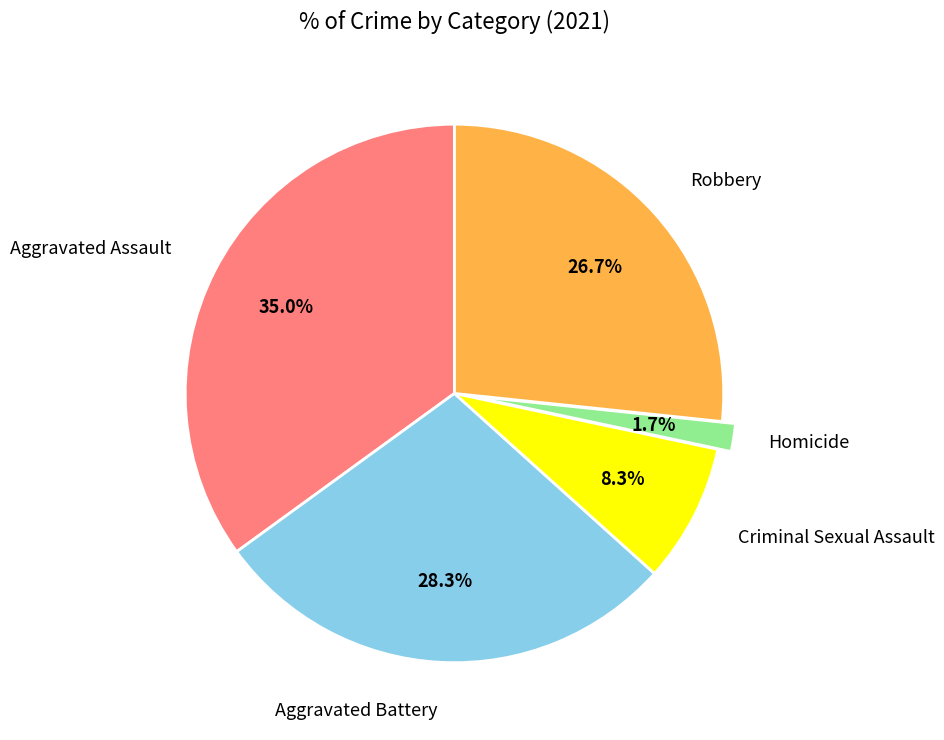

To the nearest percent, what is the difference between the largest and smallest slice percentages?

33%